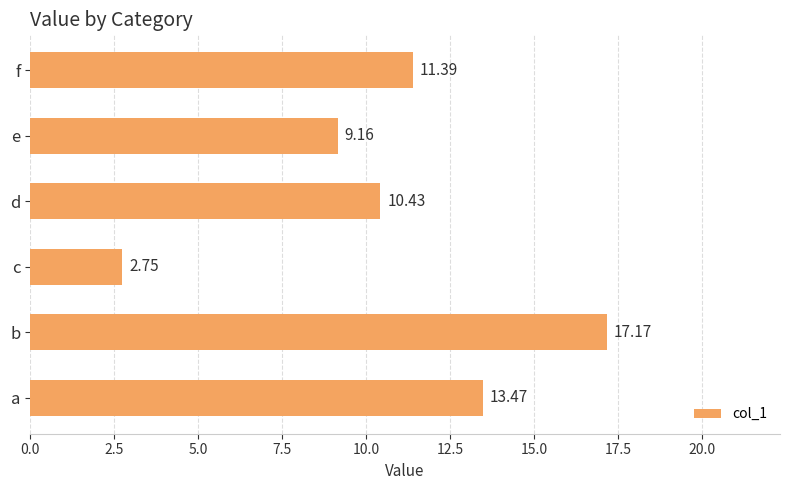

Count the number of categories in the chart.

6